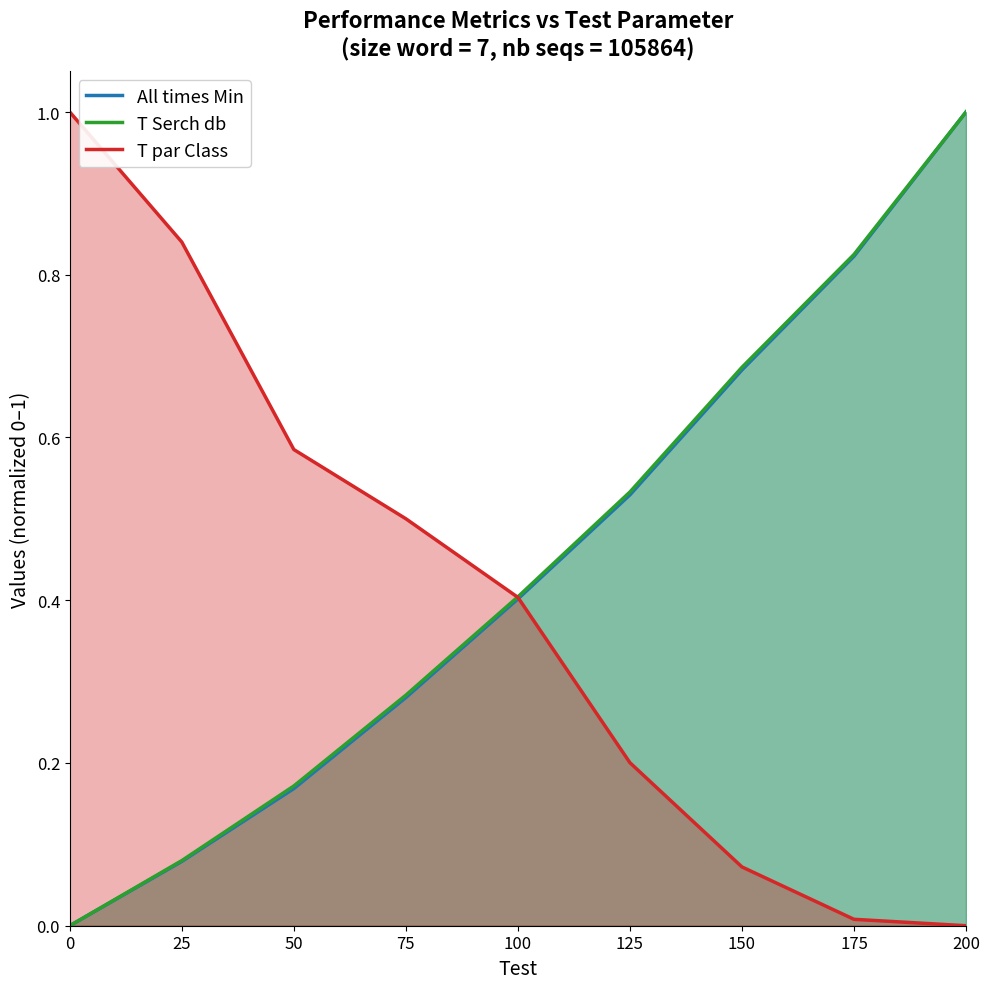

Between 100 and 125, which series saw the biggest shift?

T par Class